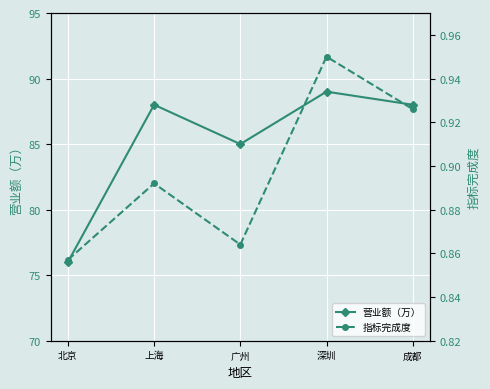

How many values in the 营业额（万） series exceed 88?

1